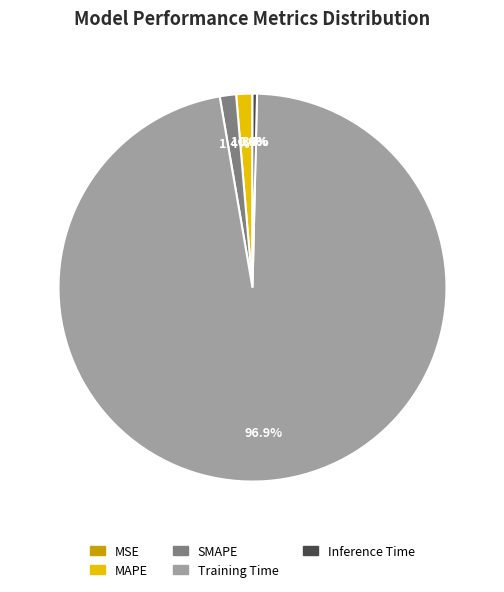

Do Inference Time and SMAPE together represent more than half of the pie?

No